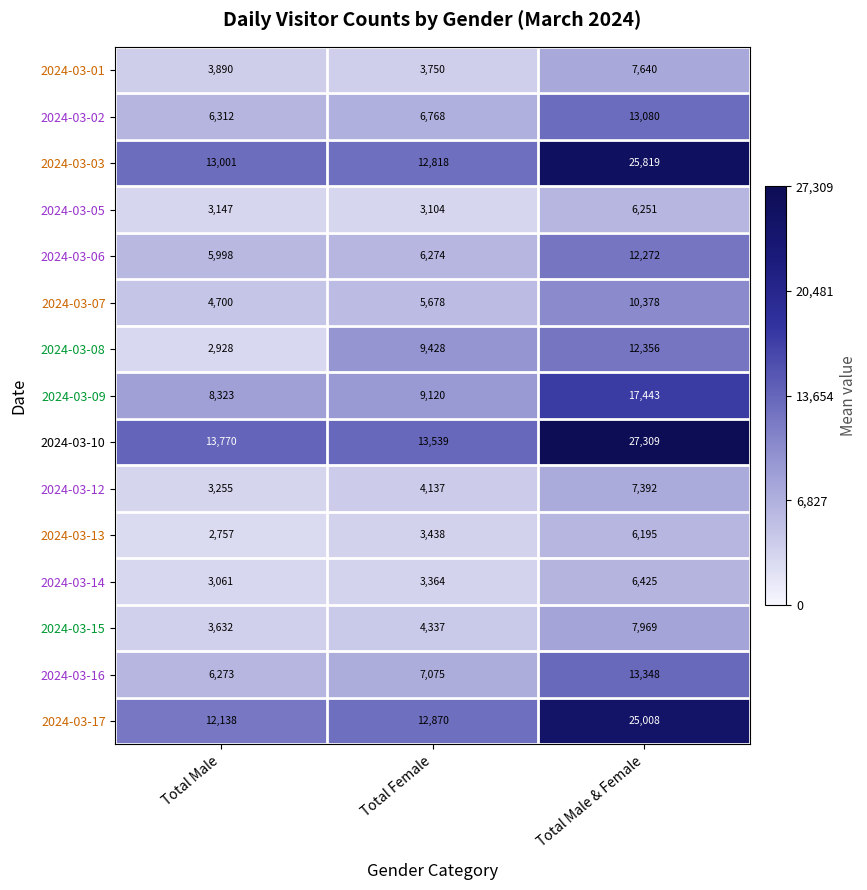

Which series has the largest range (max minus min)?

2024-03-10